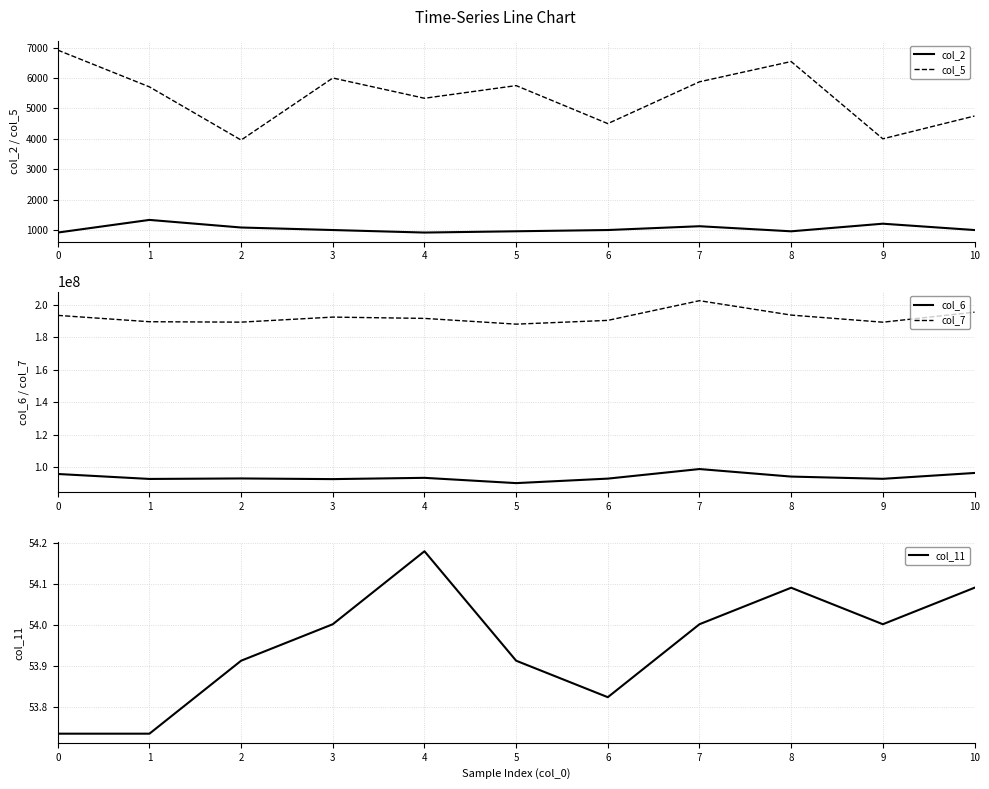

How many categories are shown in the chart?

11